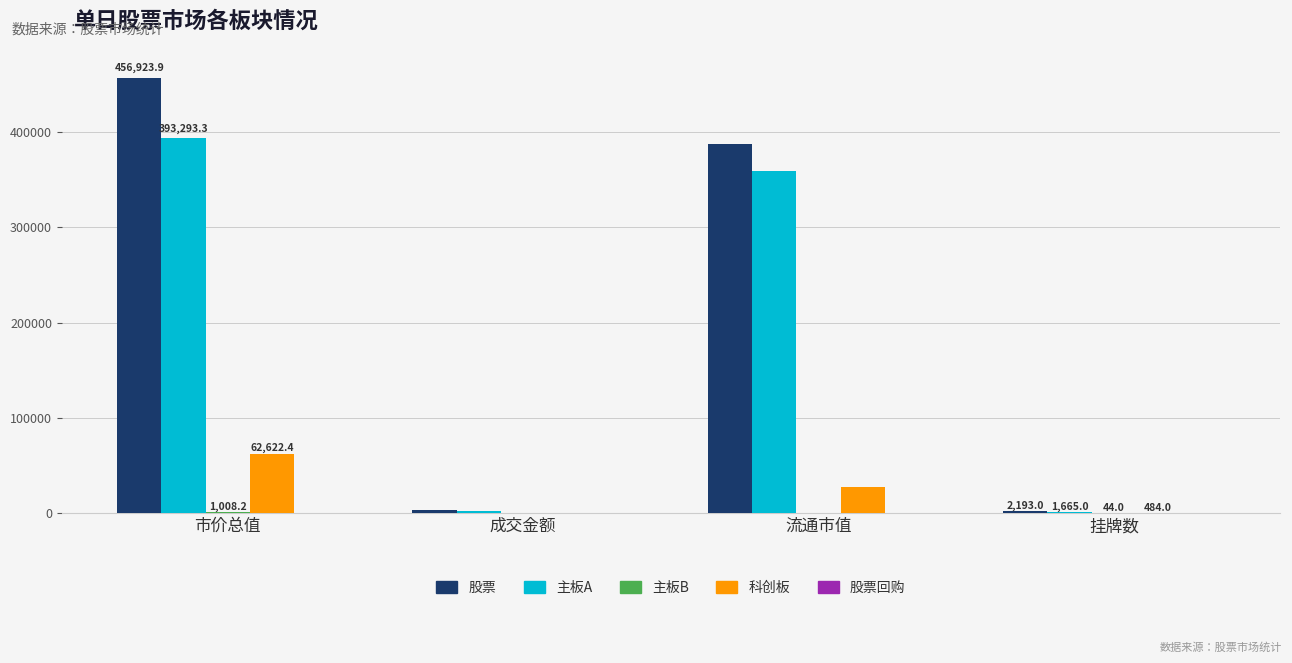

The 主板A series shows 140598.9 at 市价总值. True or false?

False